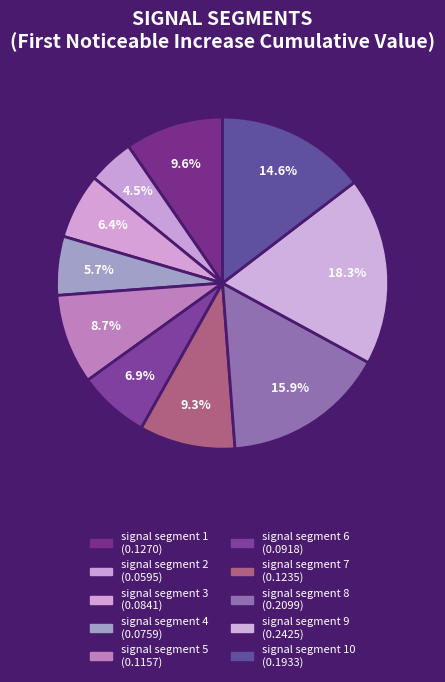

Count the number of slices in the pie.

10